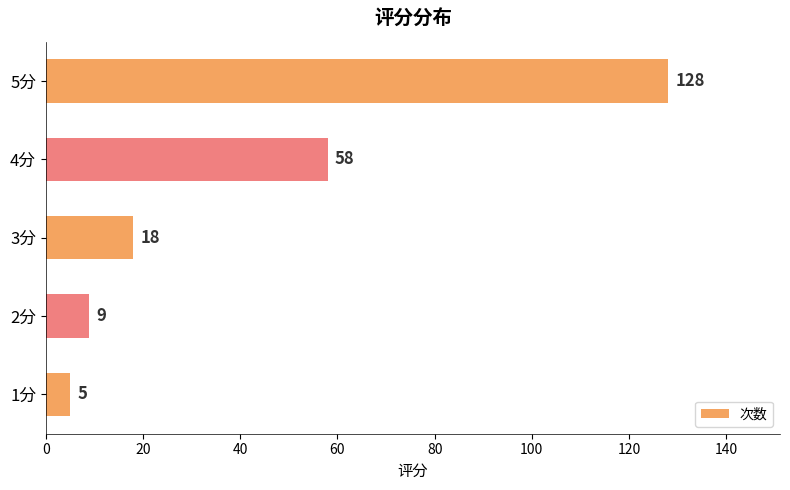

Reading top to bottom, what are all the values shown in this chart?

128	58	18	9	5